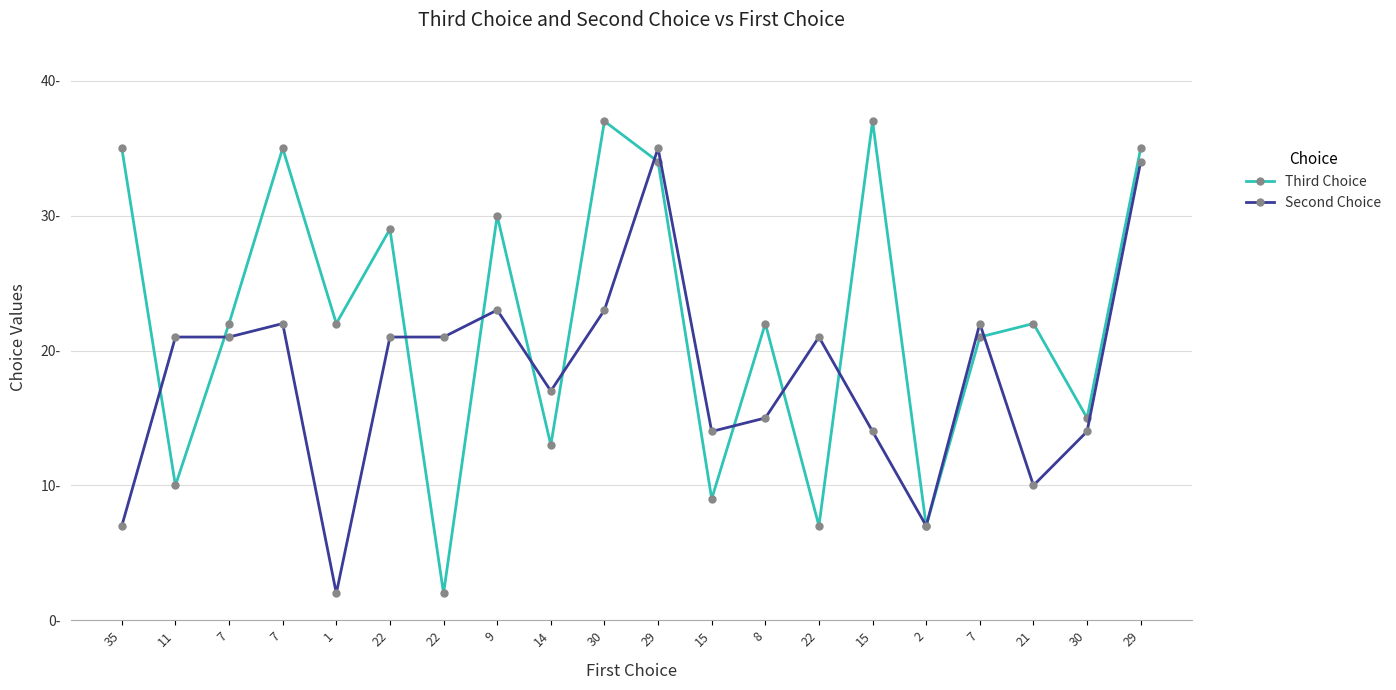

What is the label of the 11th point from the right?

30